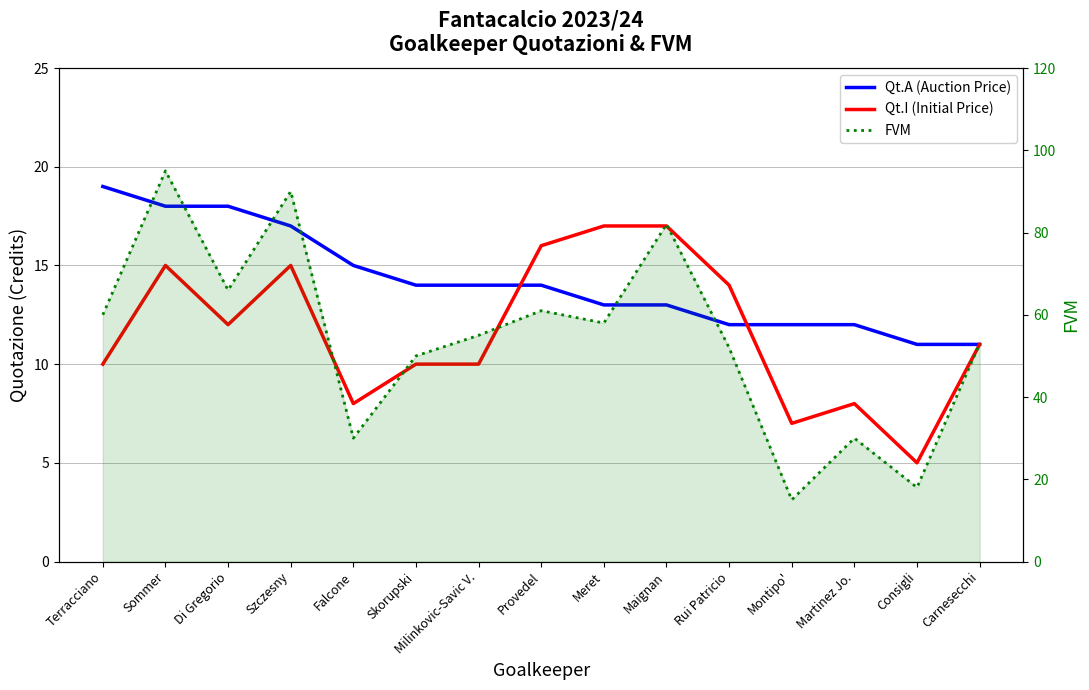

Is it true that FVM equals 17 at Di Gregorio?

False